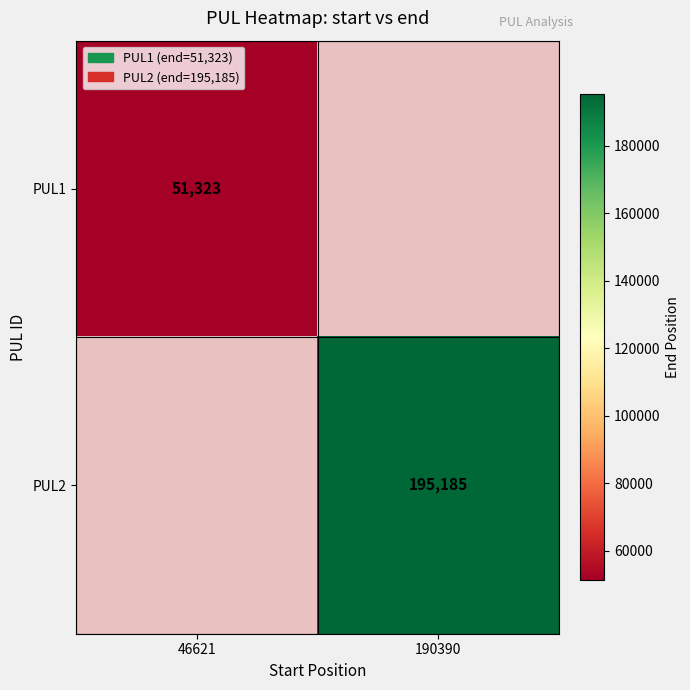

How many categories are shown in the chart?

2